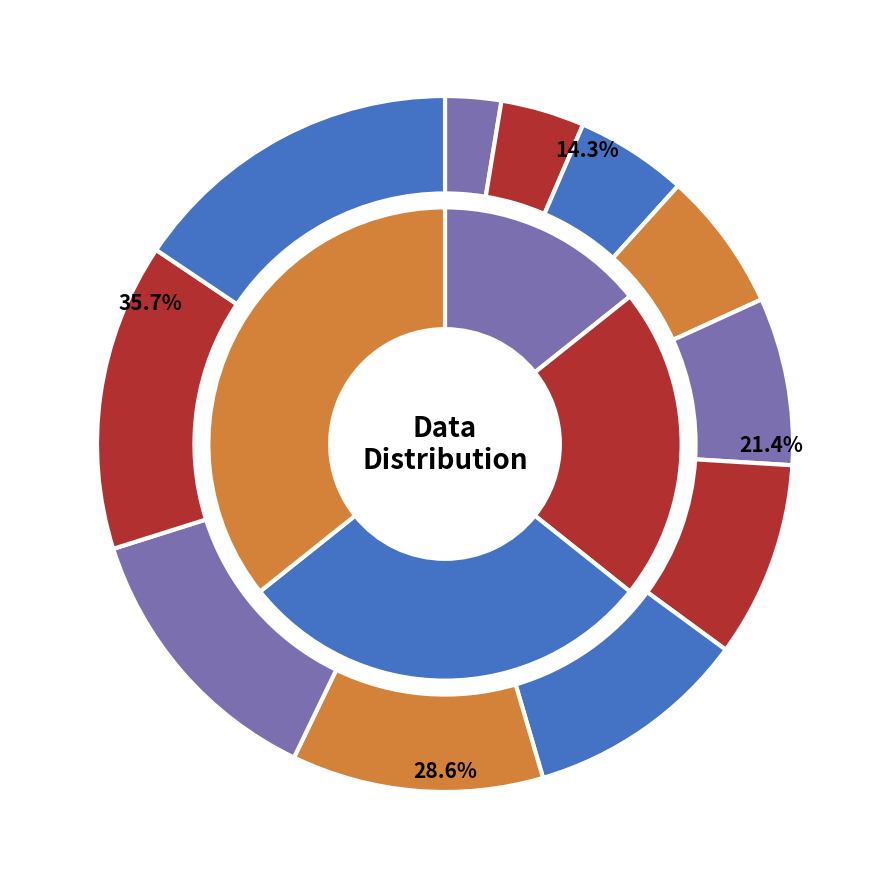

How many segments does this pie chart have?

11